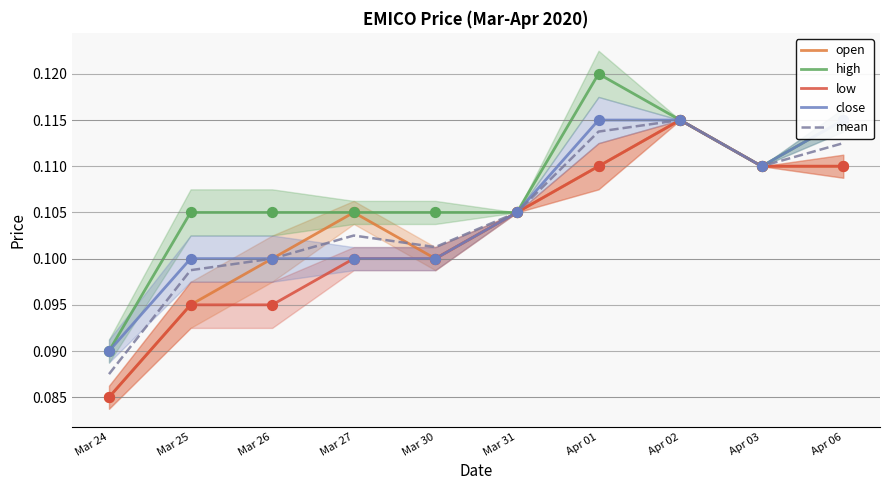

What are all the series names shown in the legend?

open, high, low, close, mean